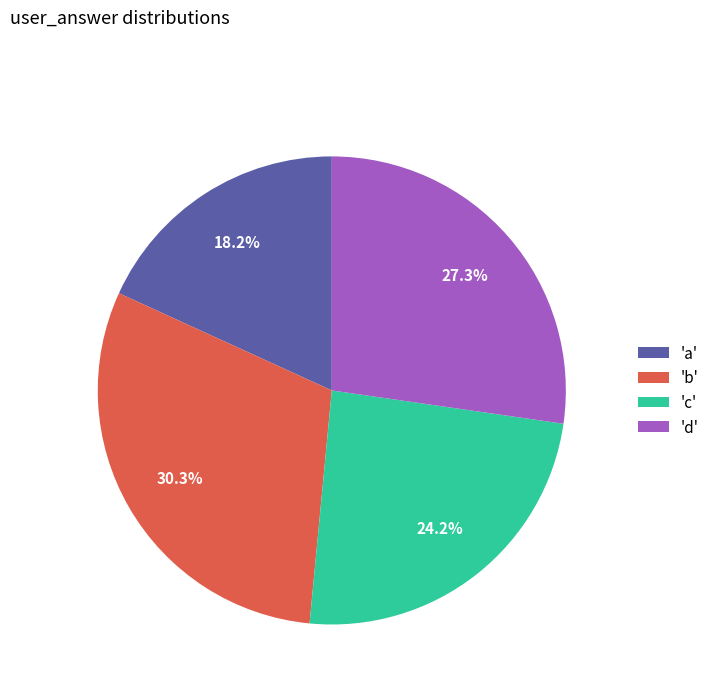

Approximately how many times larger is the value at 'c' compared to 'd'?

0.9